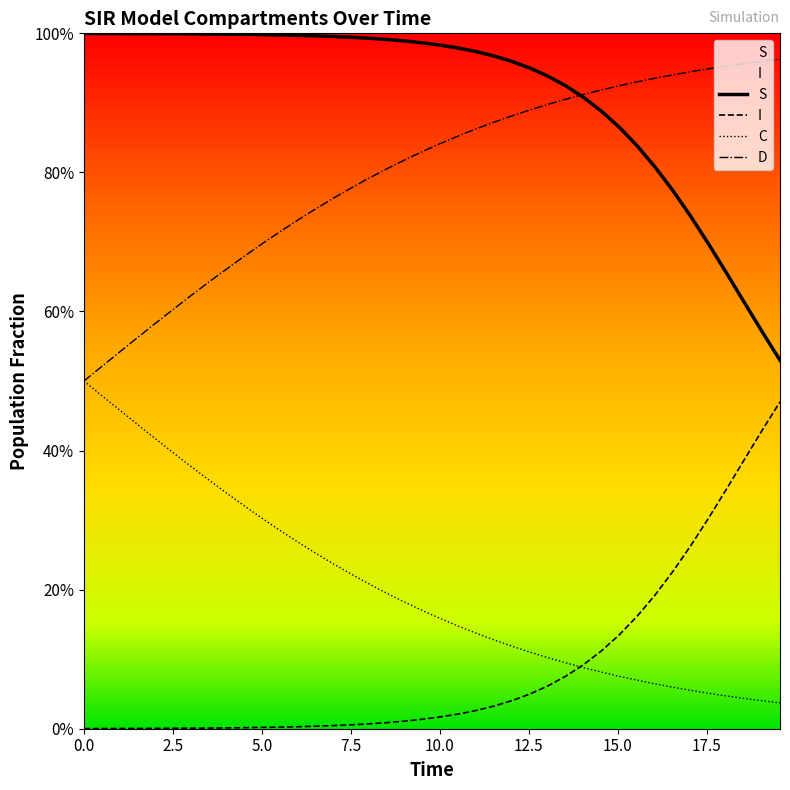

Which series has the widest spread of values?

I